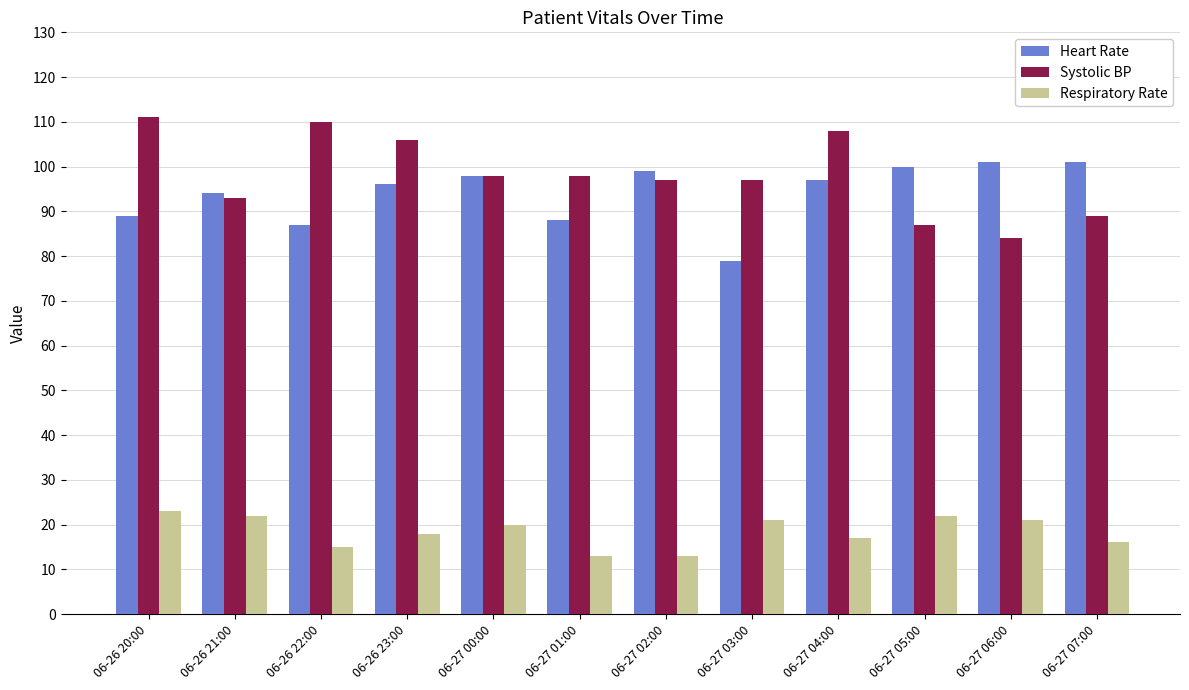

Reading left to right, extract all data points from this chart.

Heart Rate: 06-26 20:00=89	06-26 21:00=94	06-26 22:00=87	06-26 23:00=96	06-27 00:00=98	06-27 01:00=88	06-27 02:00=99	06-27 03:00=79	06-27 04:00=97	06-27 05:00=100	06-27 06:00=101	06-27 07:00=101
Systolic BP: 06-26 20:00=111	06-26 21:00=93	06-26 22:00=110	06-26 23:00=106	06-27 00:00=98	06-27 01:00=98	06-27 02:00=97	06-27 03:00=97	06-27 04:00=108	06-27 05:00=87	06-27 06:00=84	06-27 07:00=89
Respiratory Rate: 06-26 20:00=23	06-26 21:00=22	06-26 22:00=15	06-26 23:00=18	06-27 00:00=20	06-27 01:00=13	06-27 02:00=13	06-27 03:00=21	06-27 04:00=17	06-27 05:00=22	06-27 06:00=21	06-27 07:00=16